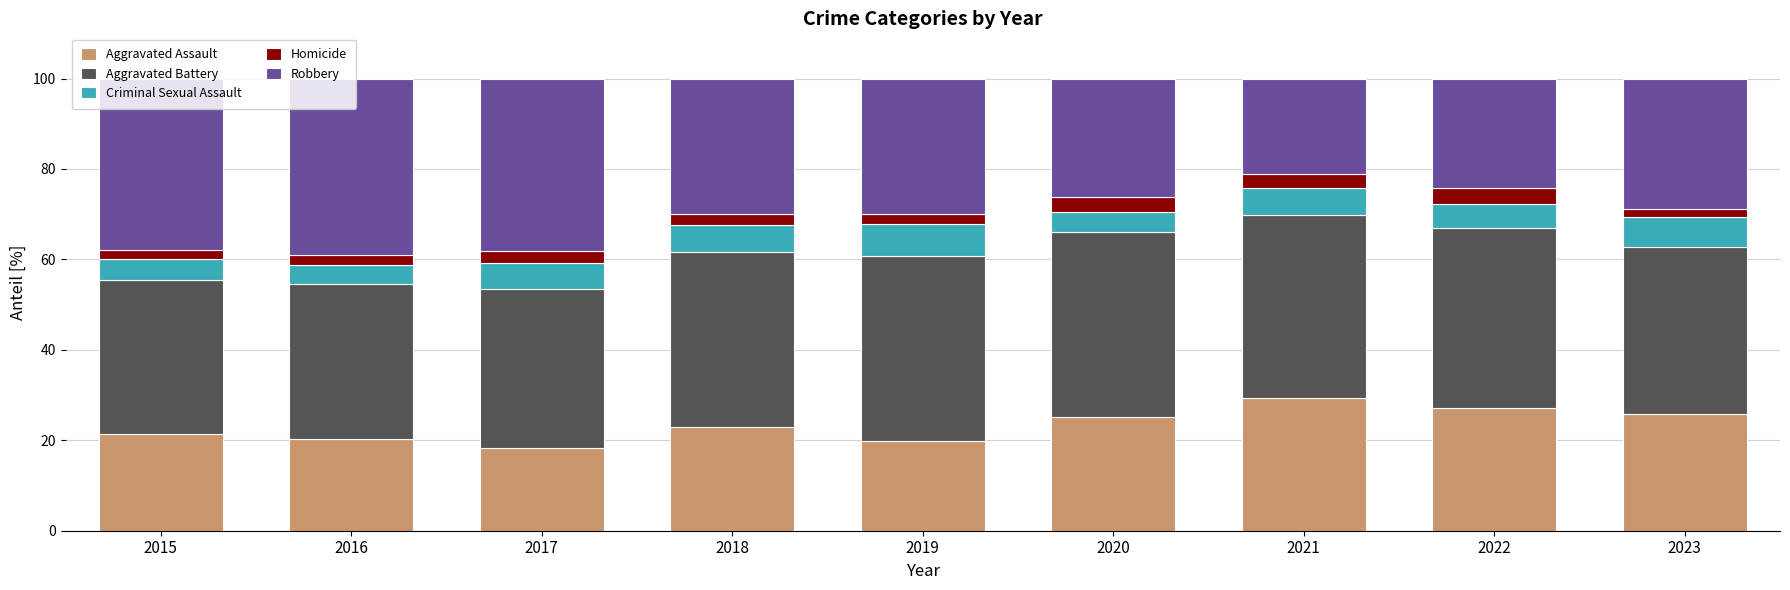

True or false: Aggravated Assault has a value of 6.1 at 2015.

False